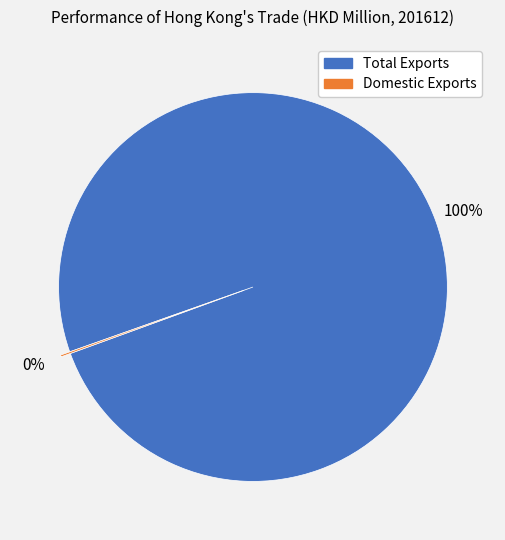

To the nearest percent, what is the difference between the largest and smallest slice percentages?

100%